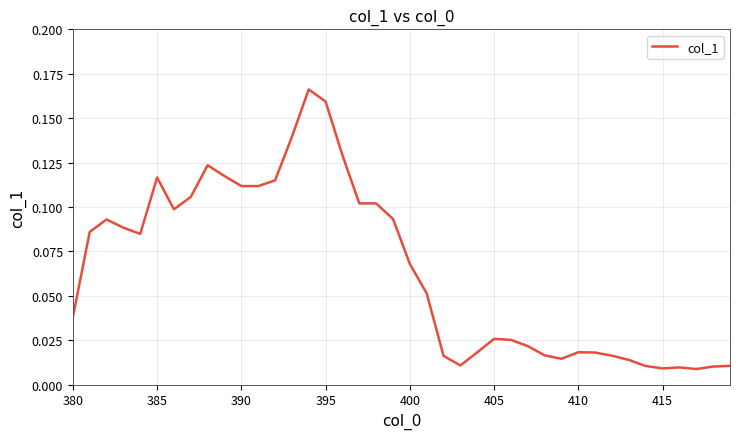

Does the chart display data point markers on the line(s)?

No